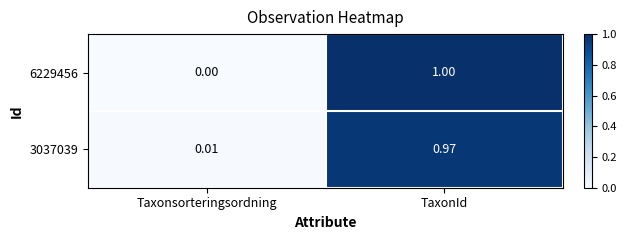

Which category has the highest value across all series?

TaxonId